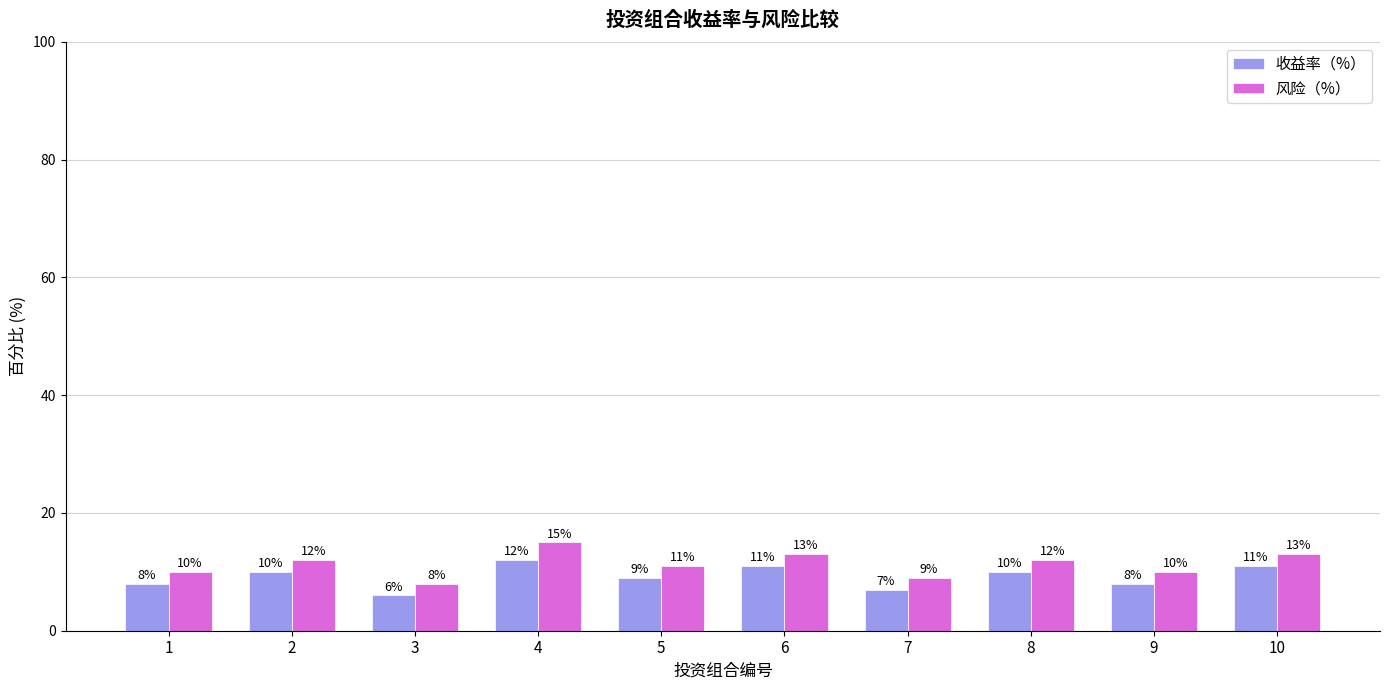

Read the 收益率（%） value at 2.

10